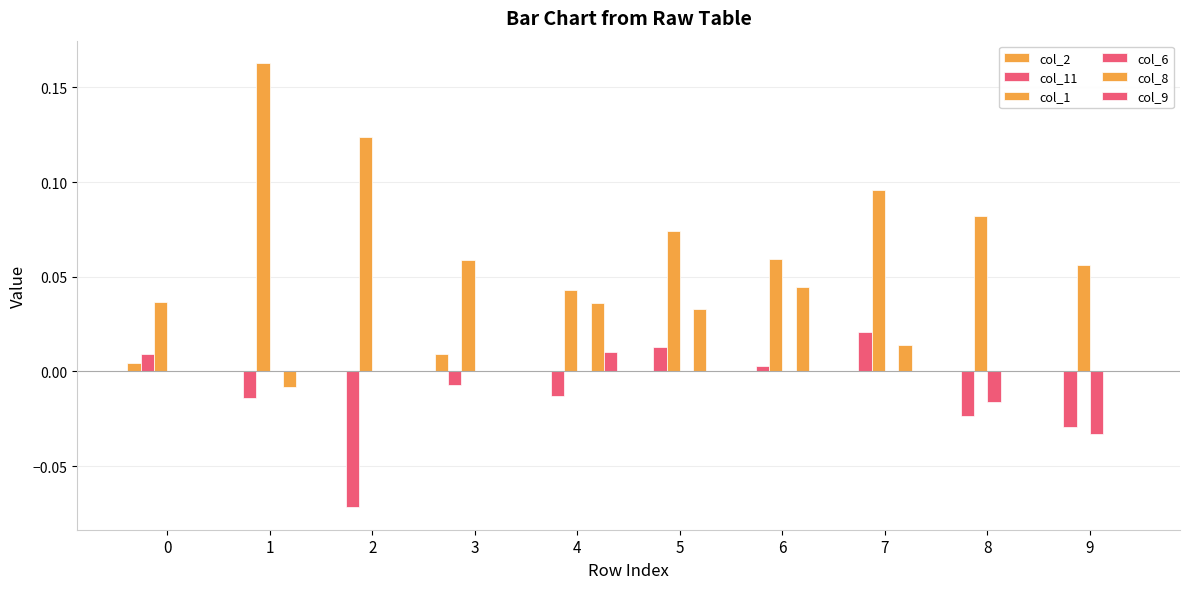

Is it true that col_8 equals -0.0 at 1?

False